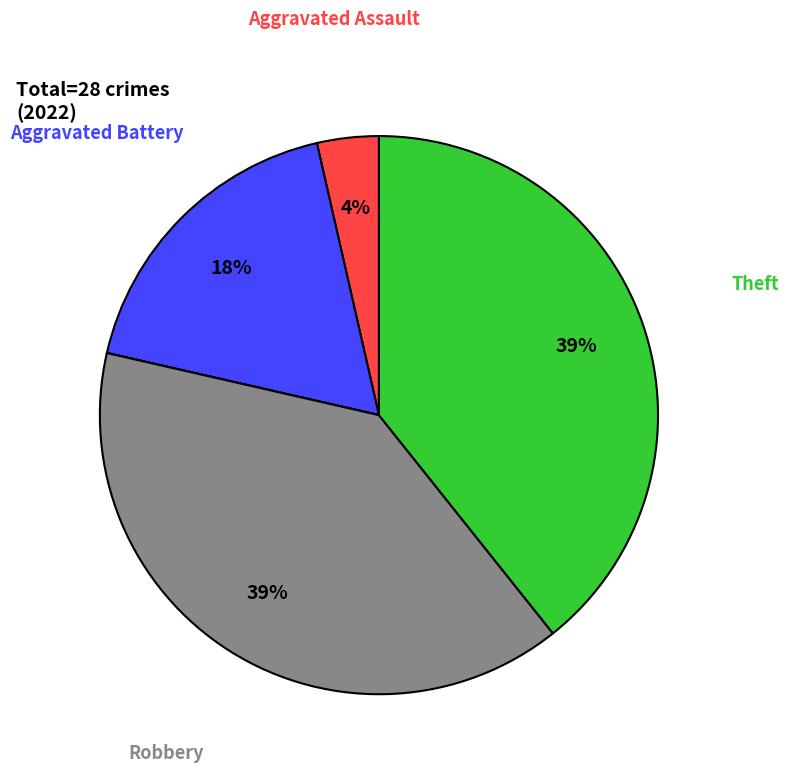

To the nearest percent, what is the difference between the largest and smallest slice percentages?

39%